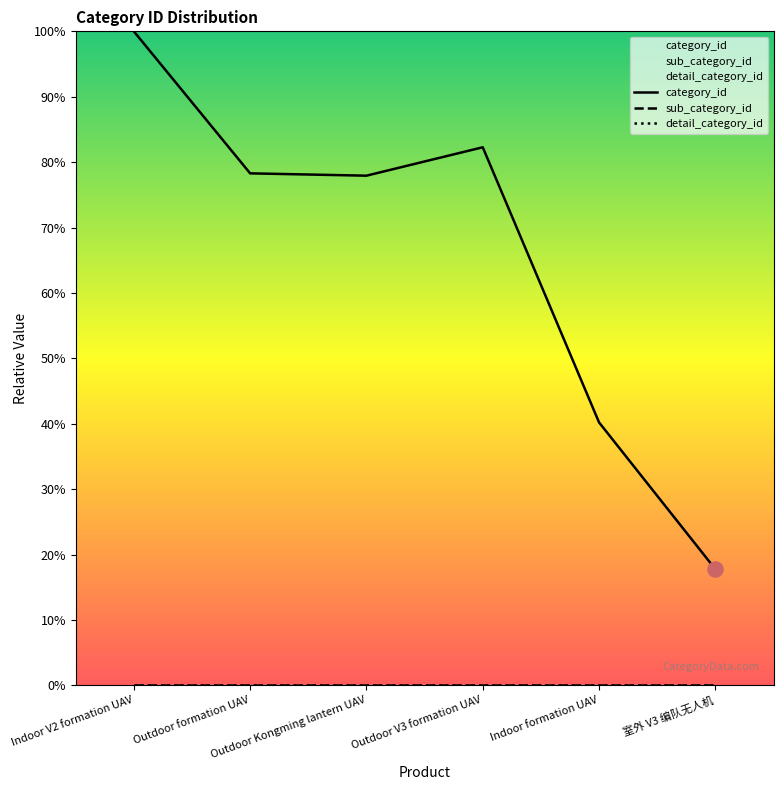

At how many categories does at least one series exceed 72?

4